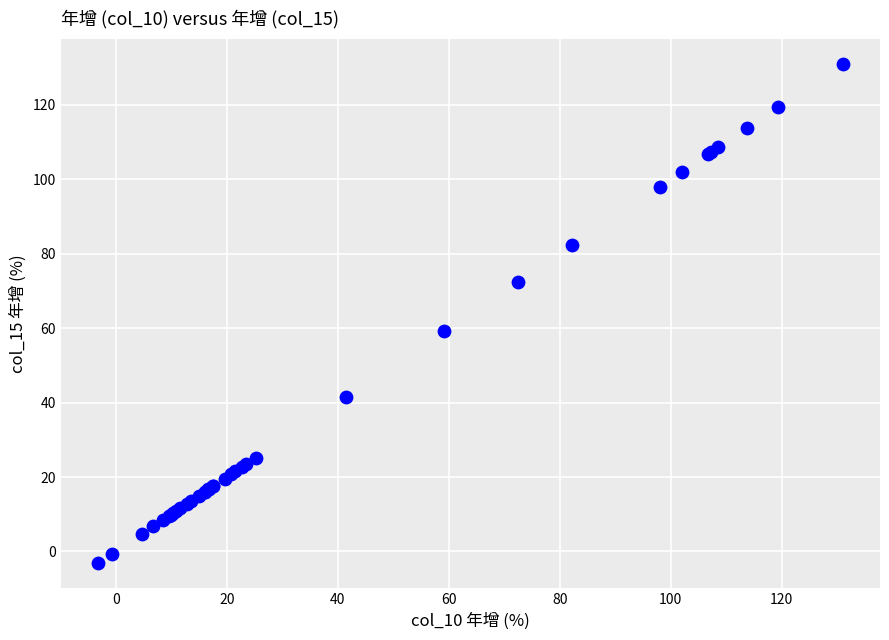

What Y value in the scatter plot is closest to 63?

59.2